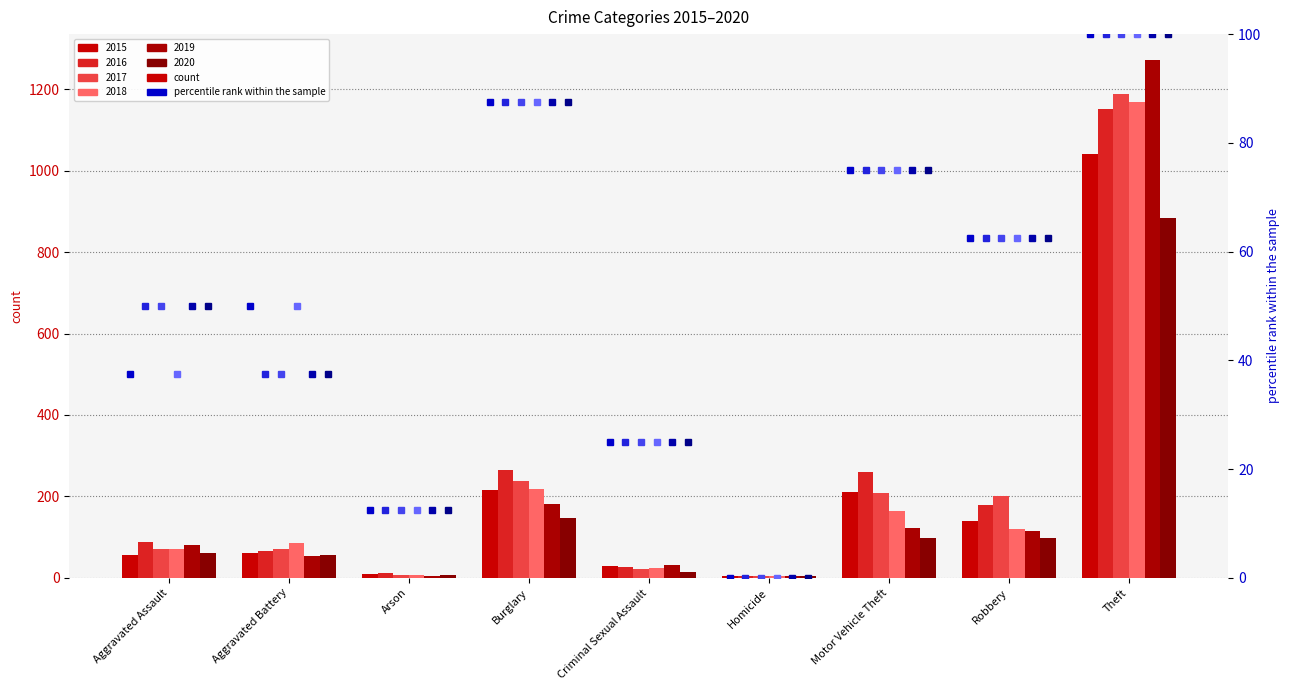

What is the label of the 8th bar from the right?

Aggravated Battery